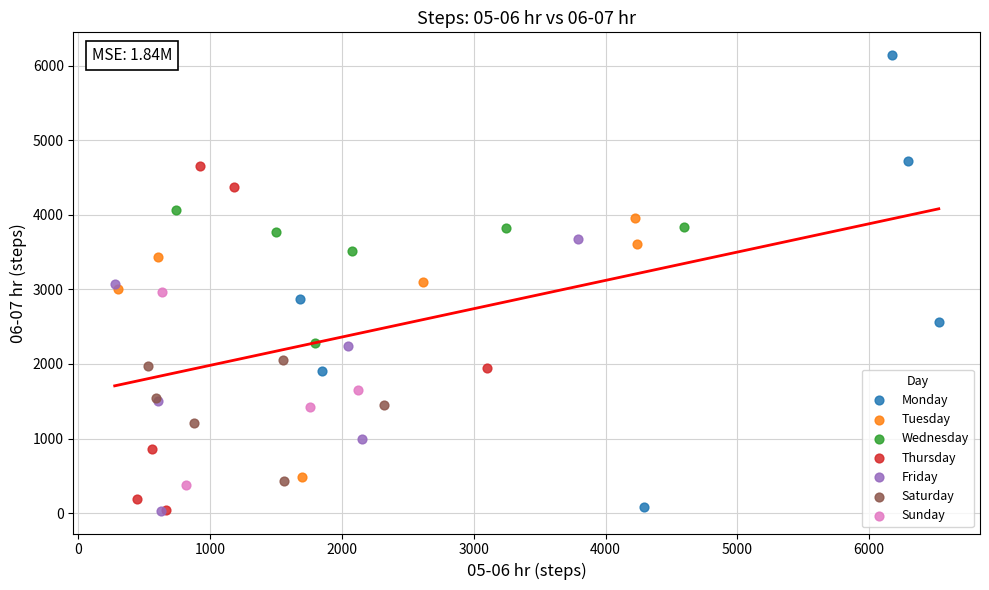

What are all the series names shown in the legend?

Monday, Tuesday, Wednesday, Thursday, Friday, Saturday, Sunday